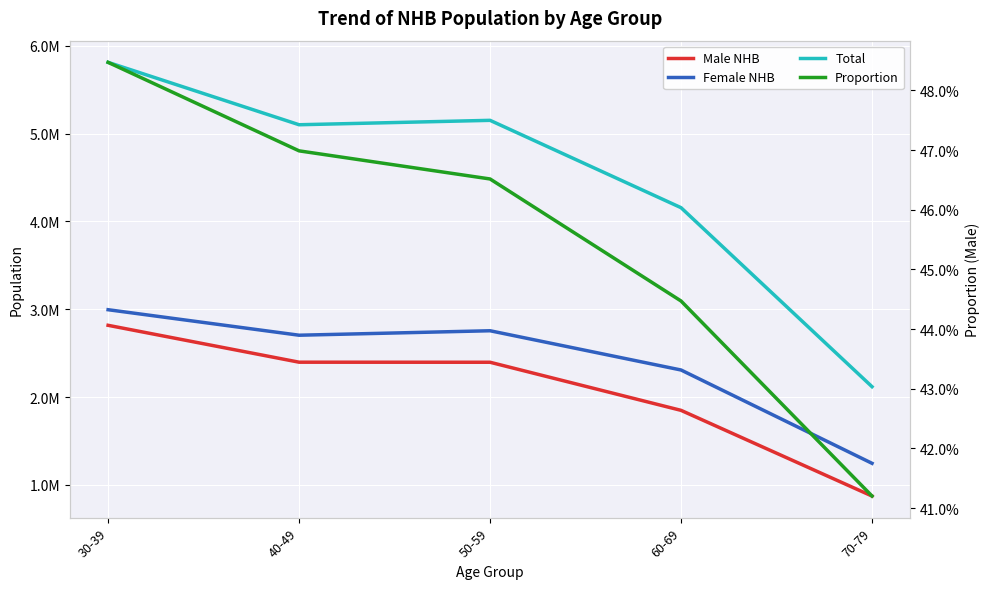

Reading left to right, extract all data points from this chart.

Male NHB: 2816469.0	2396453.0	2395784.0	1848133.0	872504.0
Female NHB: 2994076.0	2703650.0	2754545.0	2307612.0	1245075.0
Total: 5810545.0	5100103.0	5150329.0	4155745.0	2117579.0
Proportion: 0.5	0.5	0.5	0.4	0.4